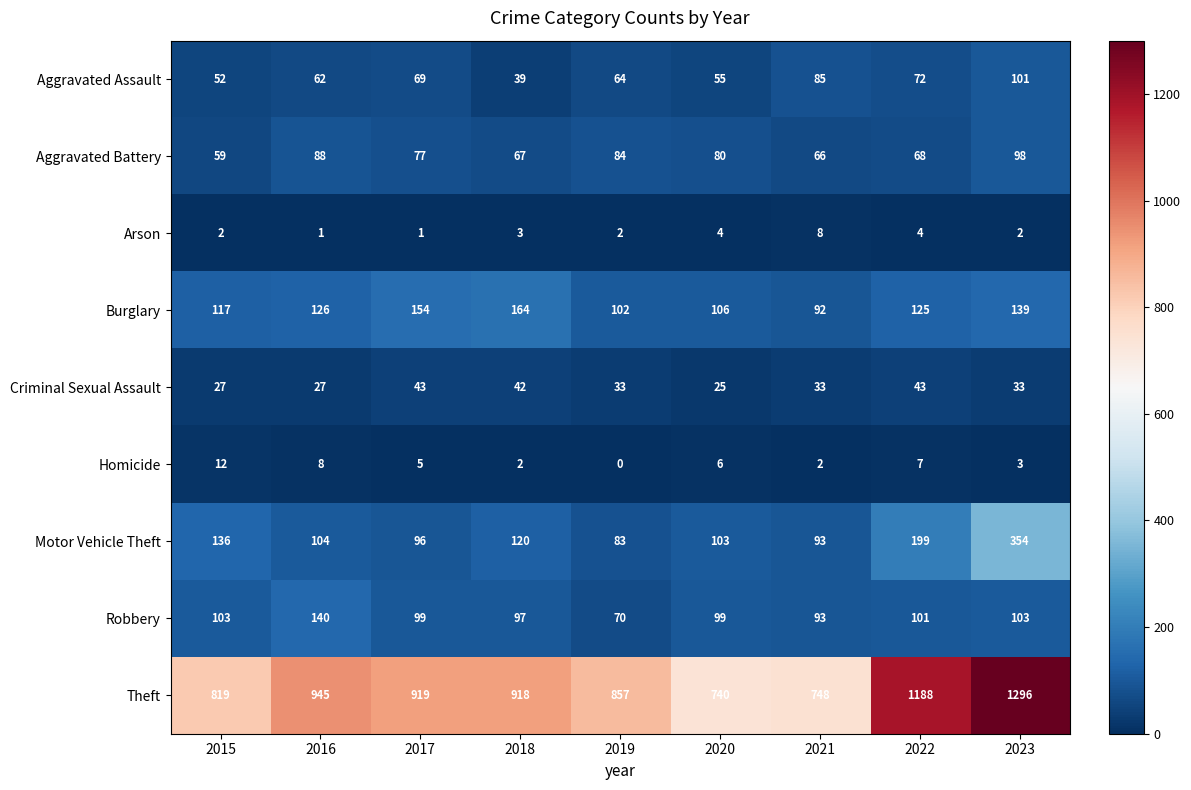

Between 2016 and 2023, which series saw the biggest shift?

Theft